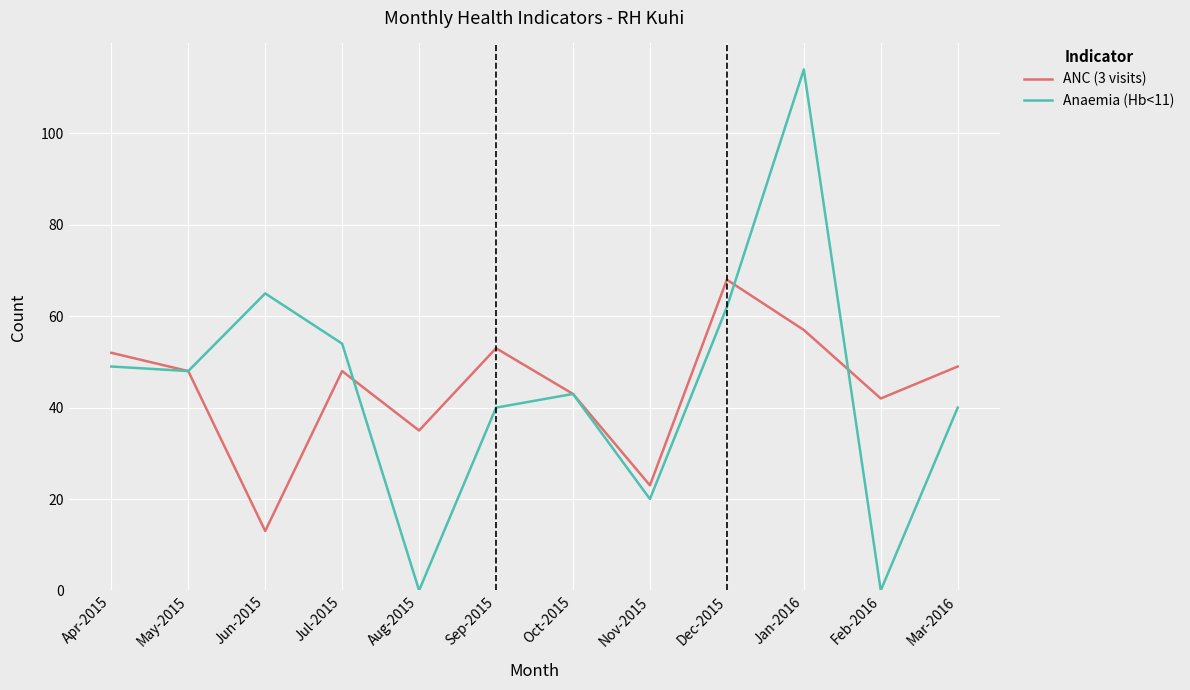

What is the sum of the Anaemia (Hb<11) values at Nov-2015 and Mar-2016?

60